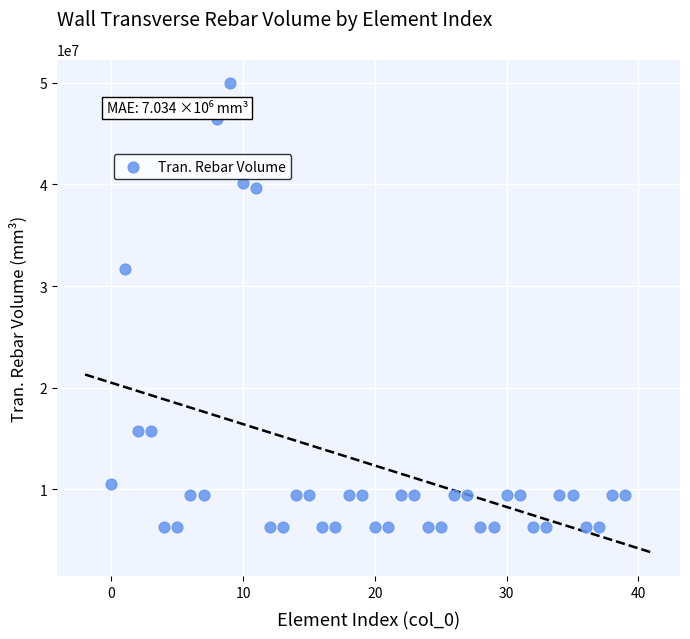

What is the range of Y values (max minus min)?

43663368